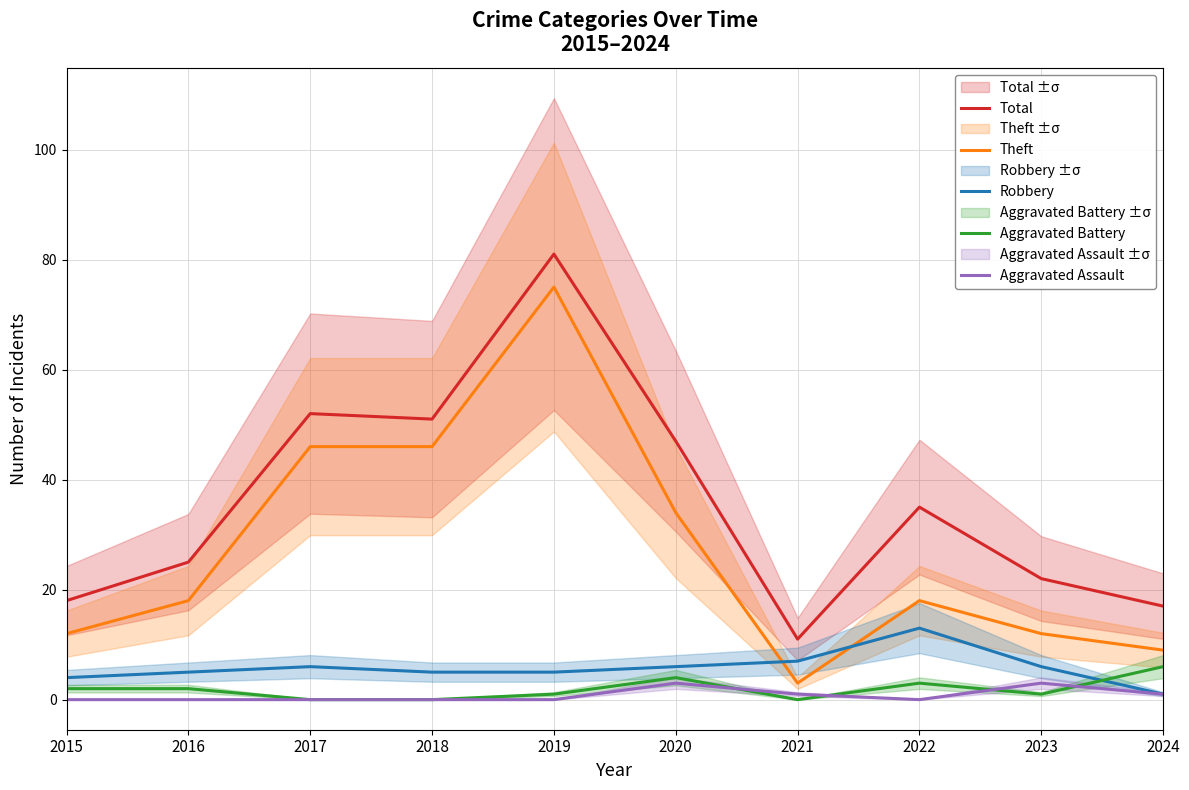

How many lines are shown in the chart?

5